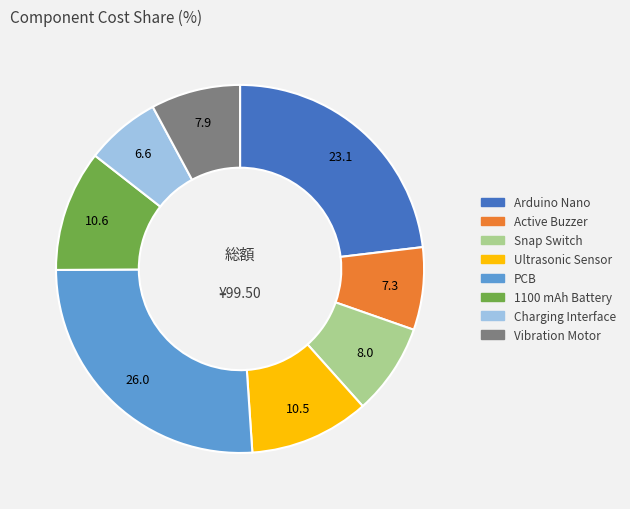

How many segments does this pie chart have?

8